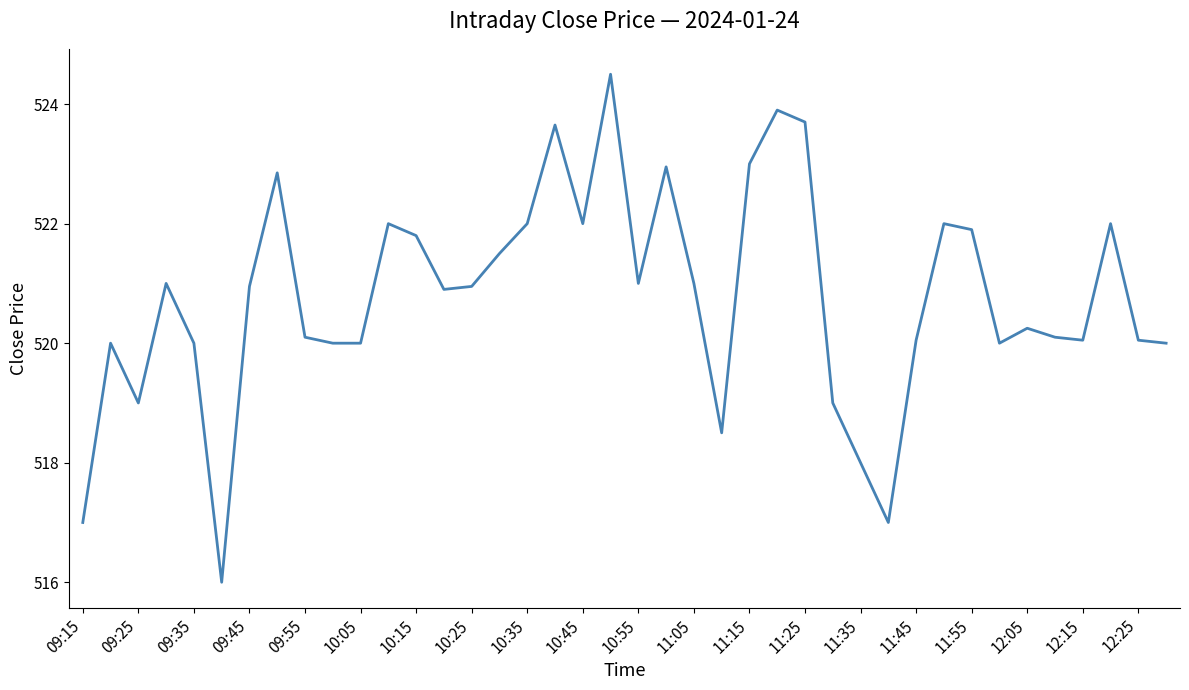

What is the maximum value shown in the chart?

524.5